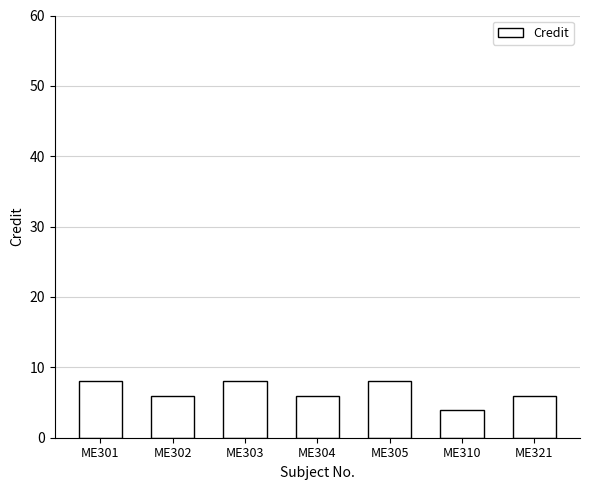

What is the value of the 4th bar from the left?

6